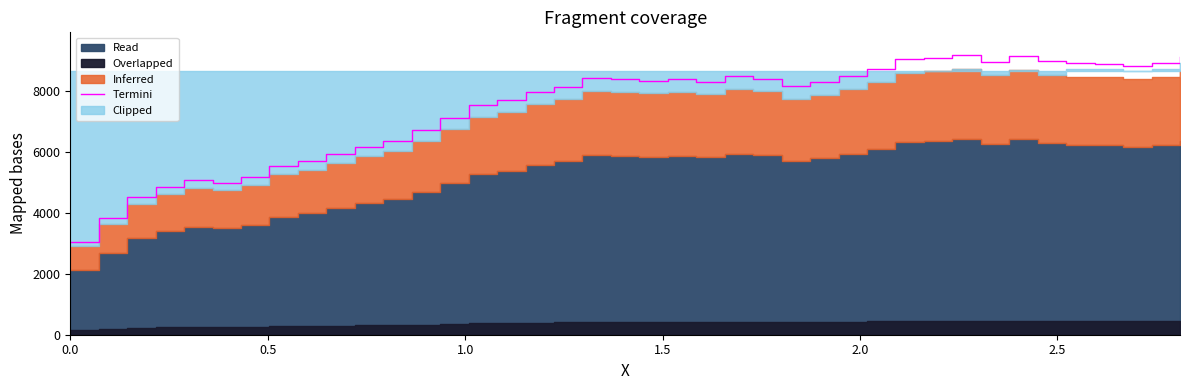

True or false: the data has more than 1 interior local peaks.

True